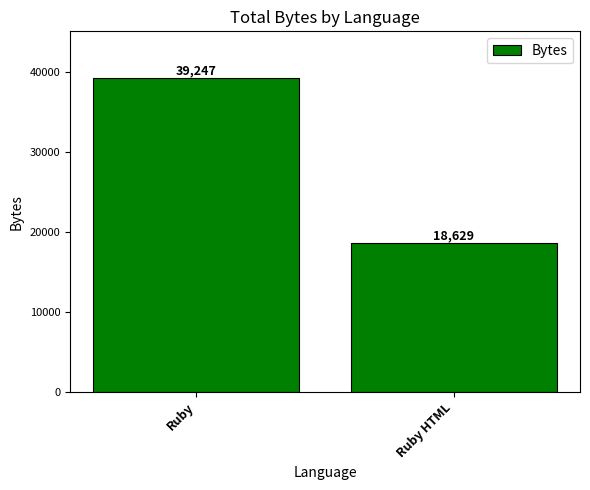

The value at Ruby HTML is 30215. True or false?

False